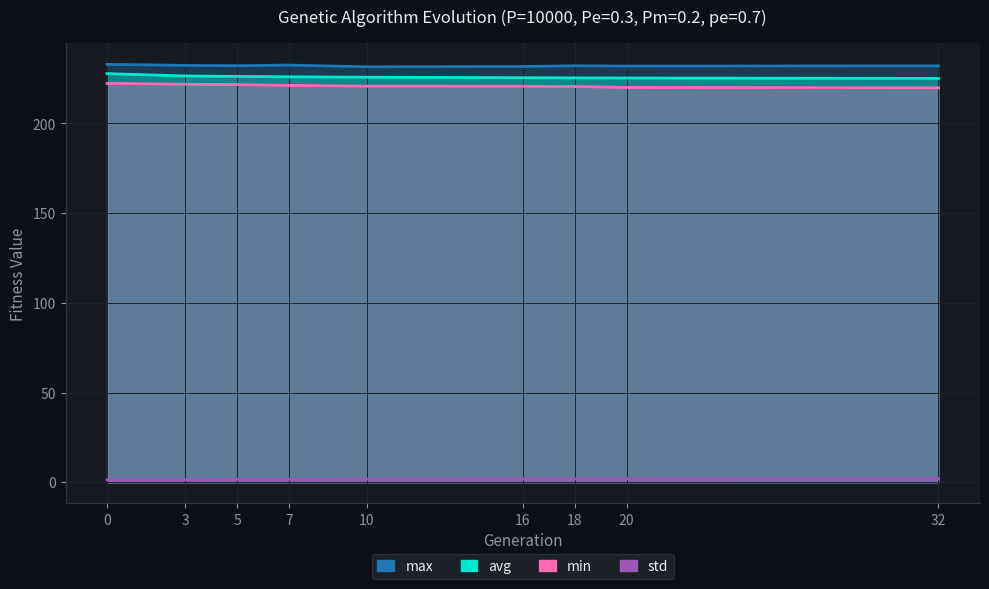

What is the difference between the second highest and minimum values in the std series?

0.6